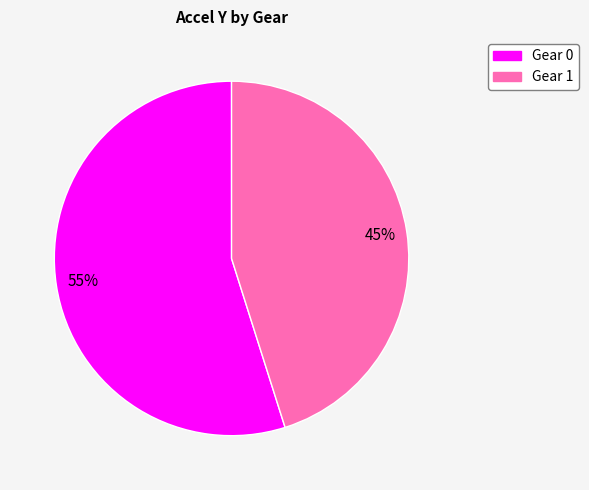

Count the number of slices in the pie.

2